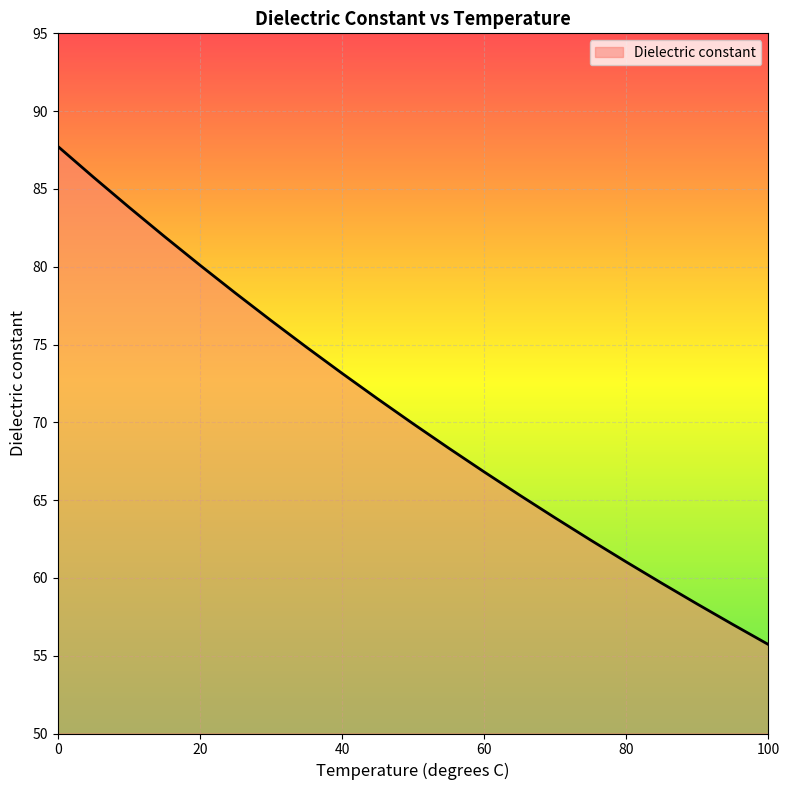

What is the greatest value displayed?

87.7